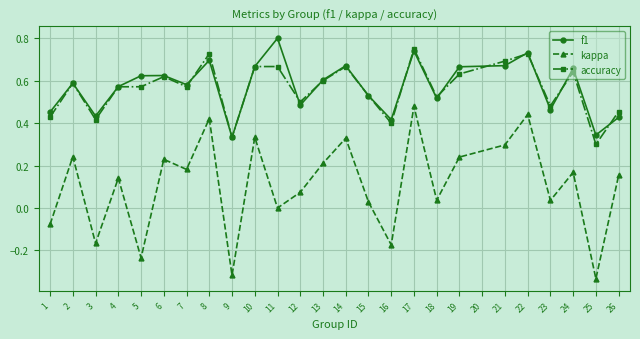

Which category has the highest value in the accuracy series?

17